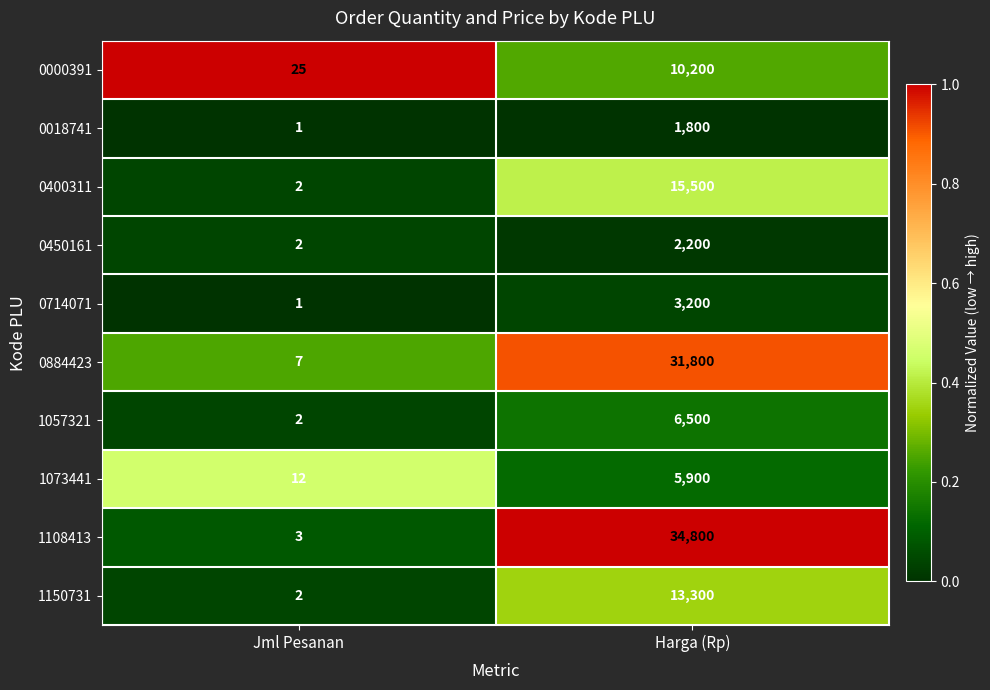

What is the difference between the maximum and minimum values in the 0450161 series?

2198